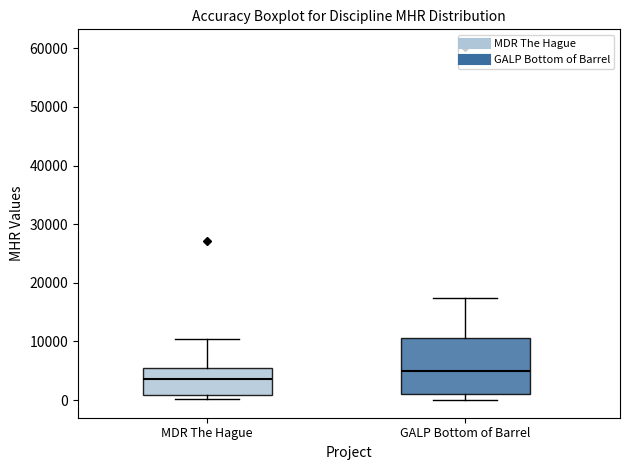

Where does the lower whisker of the box for GALP Bottom of Barrel end on the y-axis? The values are not printed on the chart, so give them approximately, as read against the axis.

0